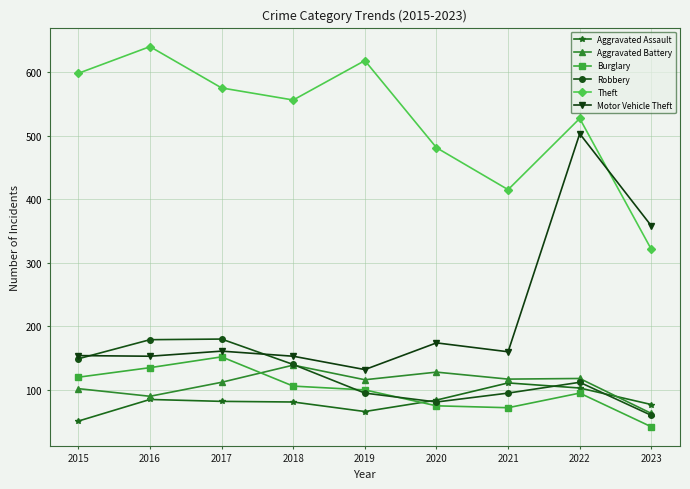

Which category has the lowest value across all series?

2023